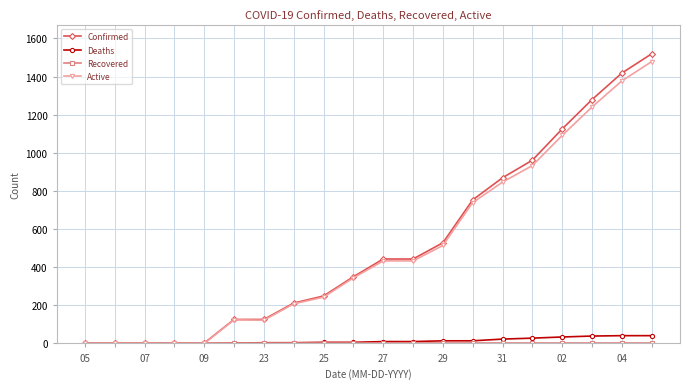

At how many categories does at least one series exceed 1058?

4